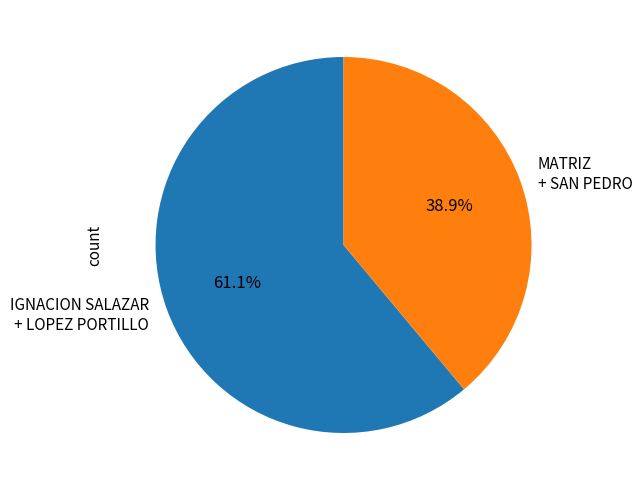

How many slices are in this pie chart?

2